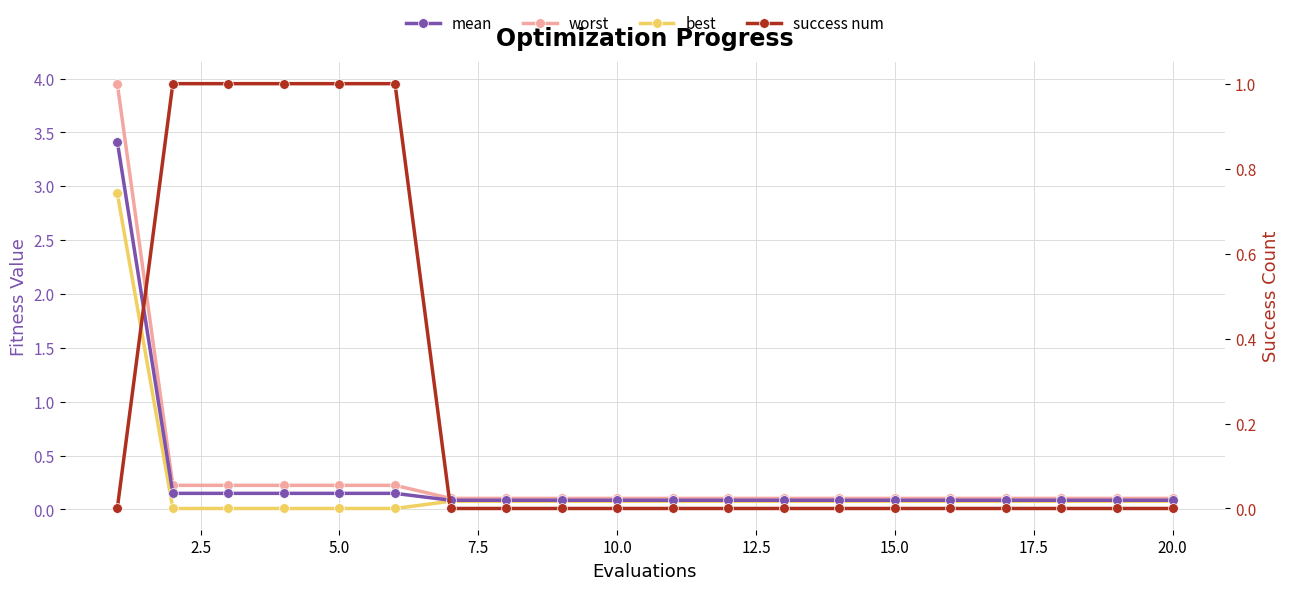

Count the number of categories in the chart.

20